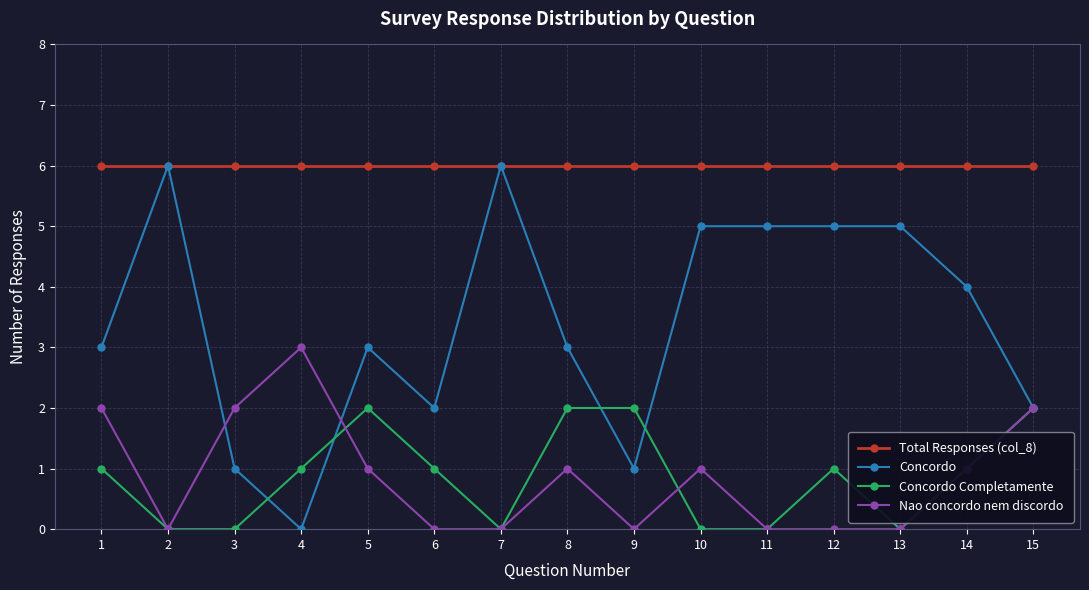

Rank the series at 3 from lowest to highest value.

Concordo Completamente, Concordo, Nao concordo nem discordo, Total Responses (col_8)